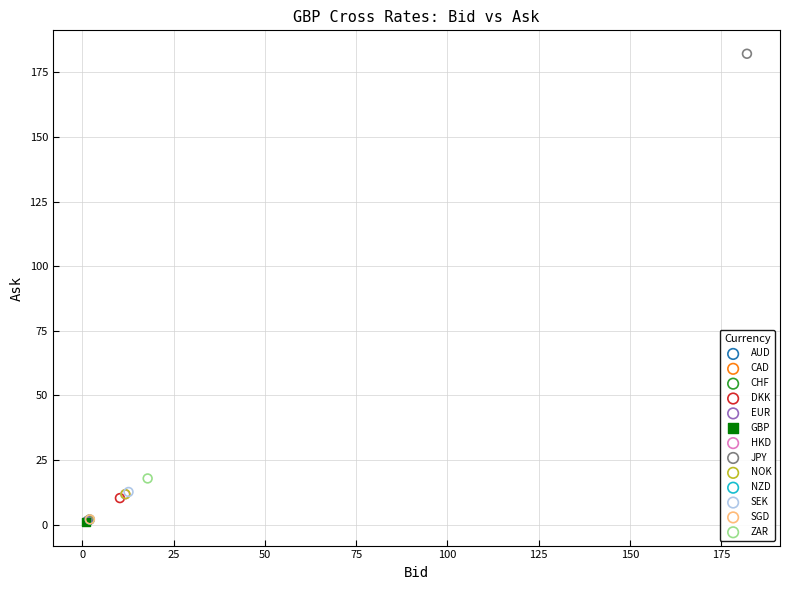

What are all the series names shown in the legend?

AUD, CAD, CHF, DKK, EUR, GBP, HKD, JPY, NOK, NZD, SEK, SGD, ZAR